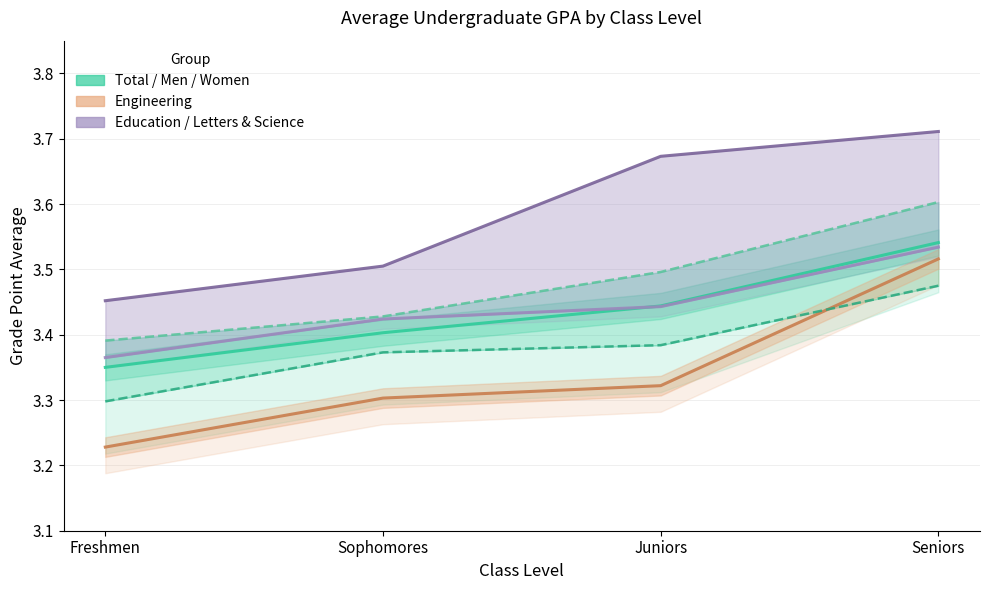

True or false: Education and Engineering intersect in this chart.

False